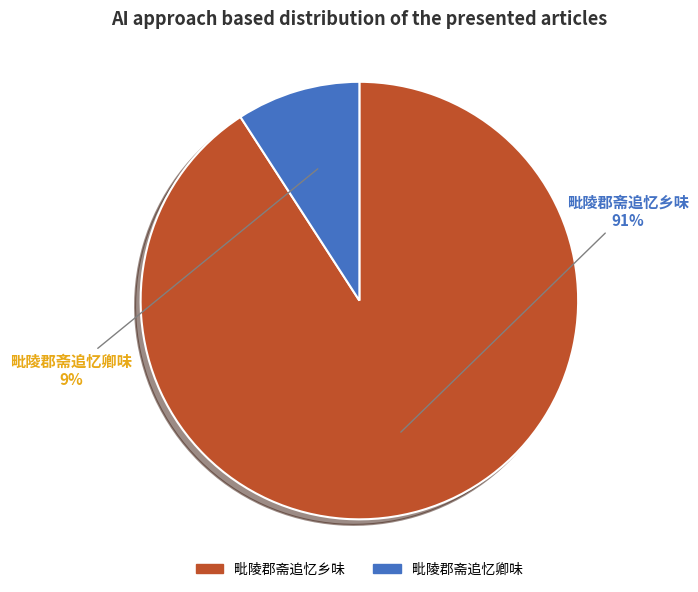

Between 毗陵郡斋追忆卿味 and 毗陵郡斋追忆乡味, which is larger?

毗陵郡斋追忆乡味